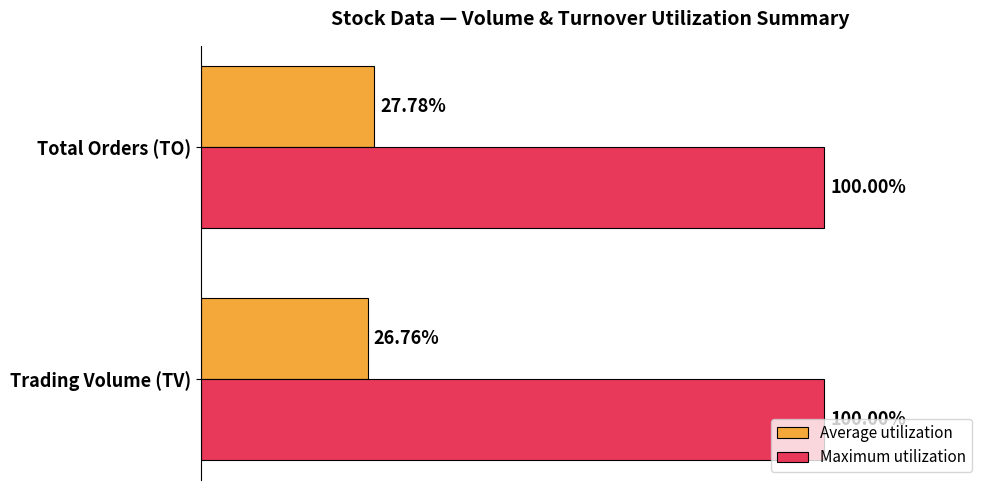

At which category is the sum across all series the highest?

Total Orders (TO)